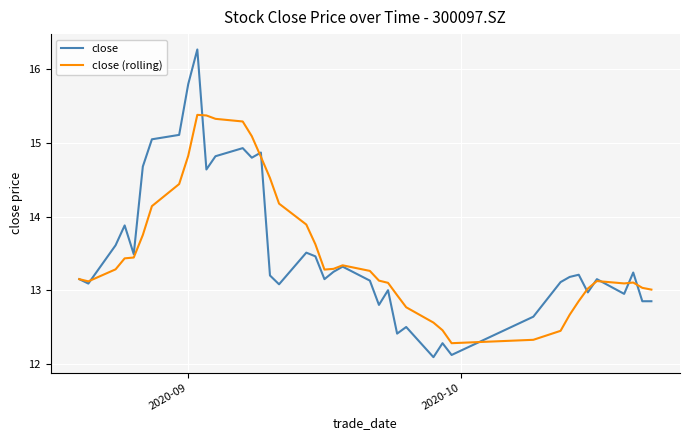

Which series has the widest spread of values?

close